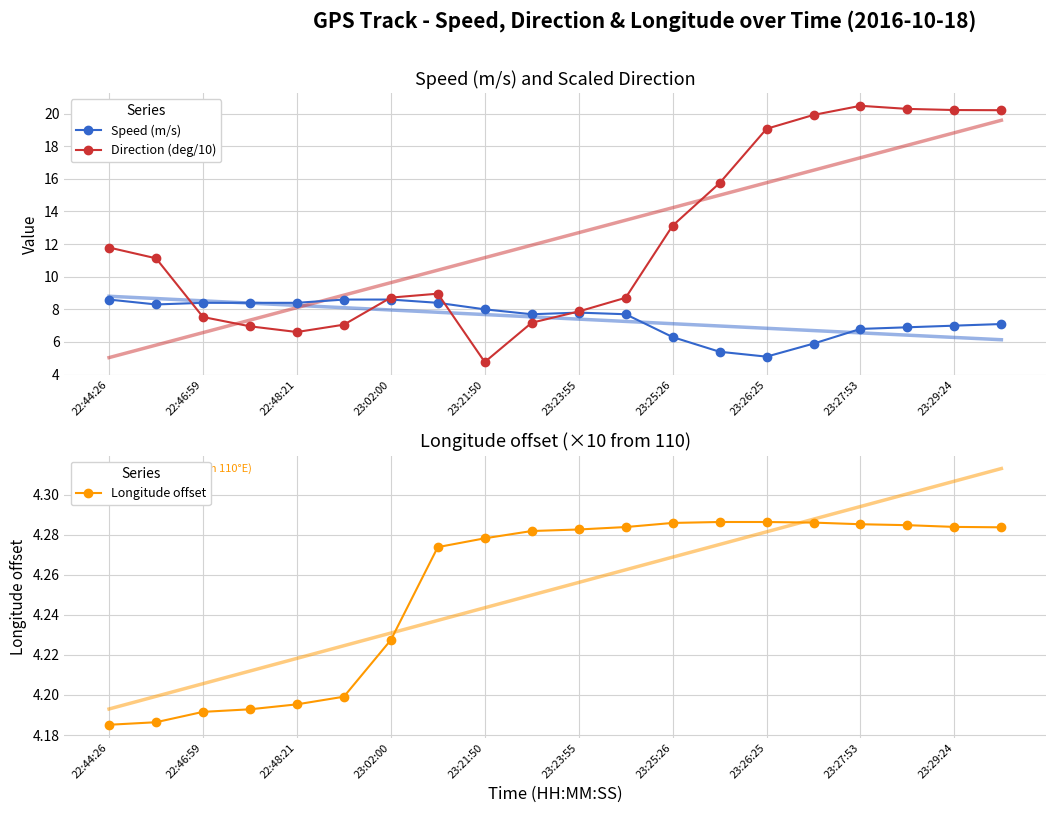

How many lines are shown in the chart?

3